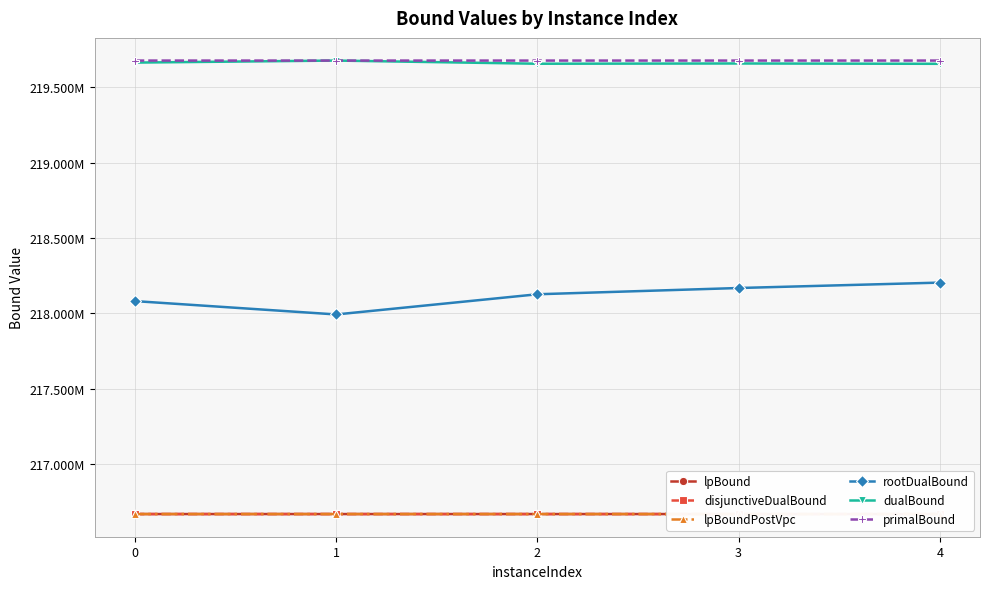

How many data points in lpBound are less than 216670232?

2